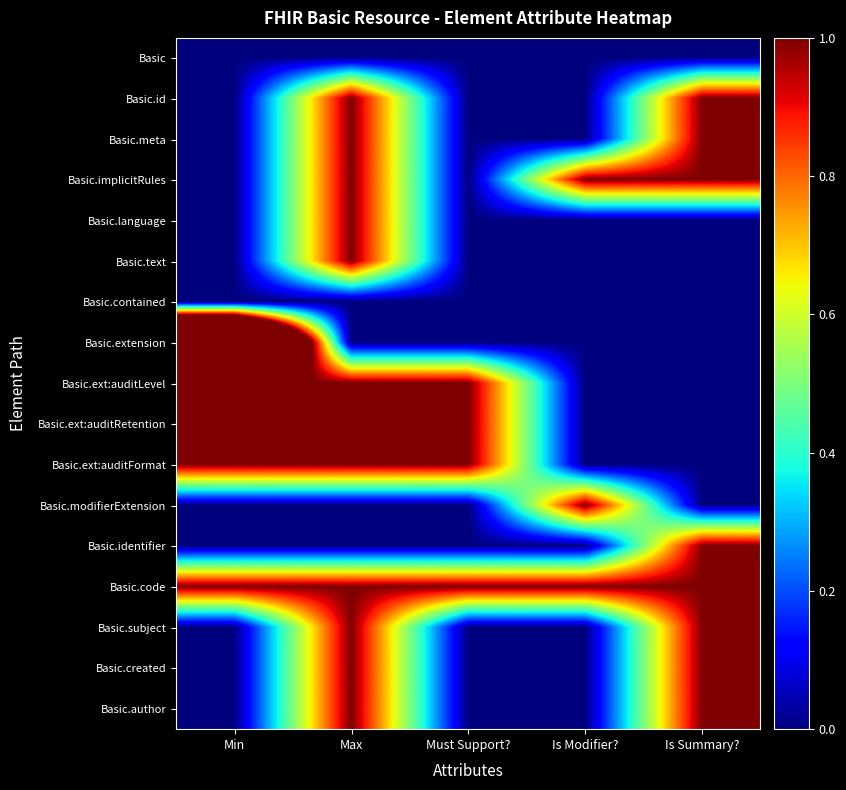

Reading left to right, extract all data points from this chart.

Basic: Min=0	Max=0	Must Support?=0	Is Modifier?=0	Is Summary?=0
Basic.id: Min=0	Max=1	Must Support?=0	Is Modifier?=0	Is Summary?=1
Basic.meta: Min=0	Max=1	Must Support?=0	Is Modifier?=0	Is Summary?=1
Basic.implicitRules: Min=0	Max=1	Must Support?=0	Is Modifier?=1	Is Summary?=1
Basic.language: Min=0	Max=1	Must Support?=0	Is Modifier?=0	Is Summary?=0
Basic.text: Min=0	Max=1	Must Support?=0	Is Modifier?=0	Is Summary?=0
Basic.contained: Min=0	Max=0	Must Support?=0	Is Modifier?=0	Is Summary?=0
Basic.extension: Min=3	Max=0	Must Support?=0	Is Modifier?=0	Is Summary?=0
Basic.ext:auditLevel: Min=1	Max=1	Must Support?=1	Is Modifier?=0	Is Summary?=0
Basic.ext:auditRetention: Min=1	Max=1	Must Support?=1	Is Modifier?=0	Is Summary?=0
Basic.ext:auditFormat: Min=1	Max=1	Must Support?=1	Is Modifier?=0	Is Summary?=0
Basic.modifierExtension: Min=0	Max=0	Must Support?=0	Is Modifier?=1	Is Summary?=0
Basic.identifier: Min=0	Max=0	Must Support?=0	Is Modifier?=0	Is Summary?=1
Basic.code: Min=1	Max=1	Must Support?=1	Is Modifier?=1	Is Summary?=1
Basic.subject: Min=0	Max=1	Must Support?=0	Is Modifier?=0	Is Summary?=1
Basic.created: Min=0	Max=1	Must Support?=0	Is Modifier?=0	Is Summary?=1
Basic.author: Min=0	Max=1	Must Support?=0	Is Modifier?=0	Is Summary?=1